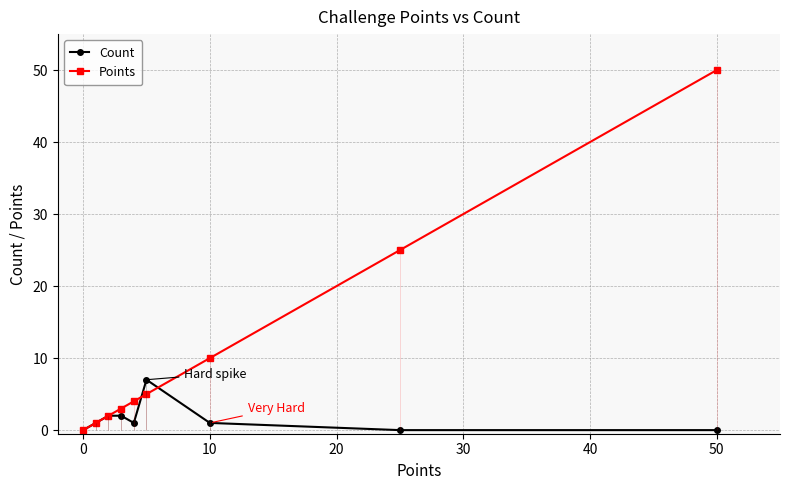

What is the difference between the maximum and minimum values in the Points series?

50